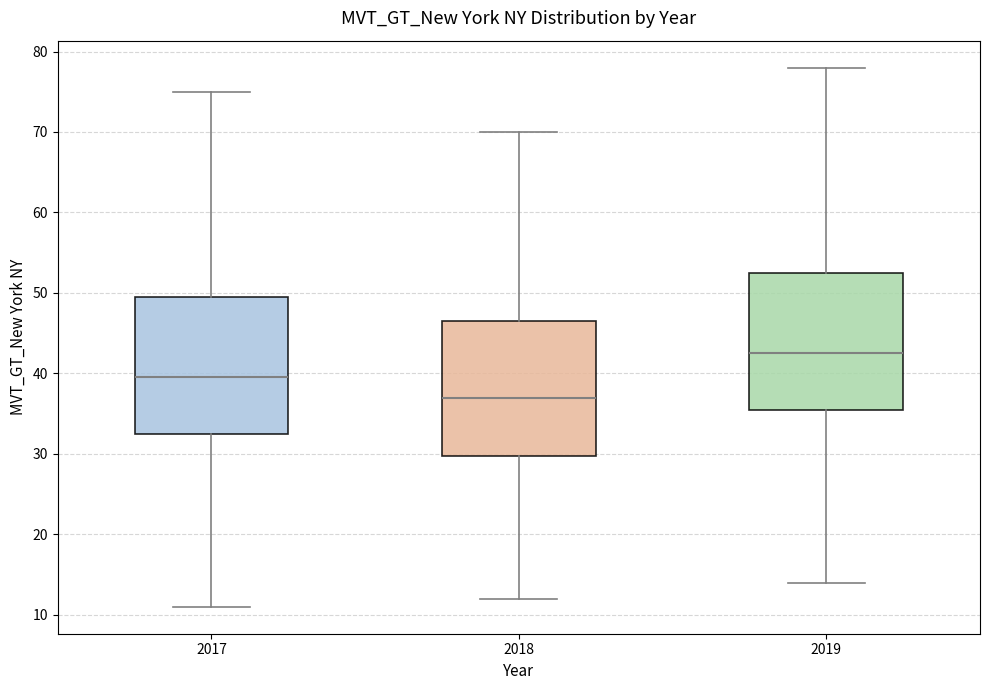

Where does the upper whisker of the box at x = 2019 end on the y-axis? The values are not printed on the chart, so give them approximately, as read against the axis.

78